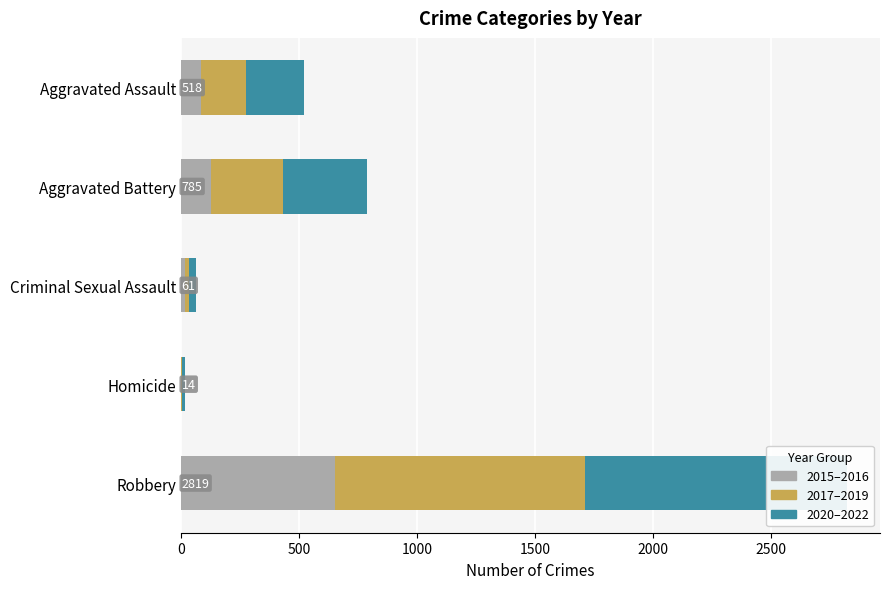

What is the difference between the 2017–2019 values at Aggravated Battery and Homicide?

299